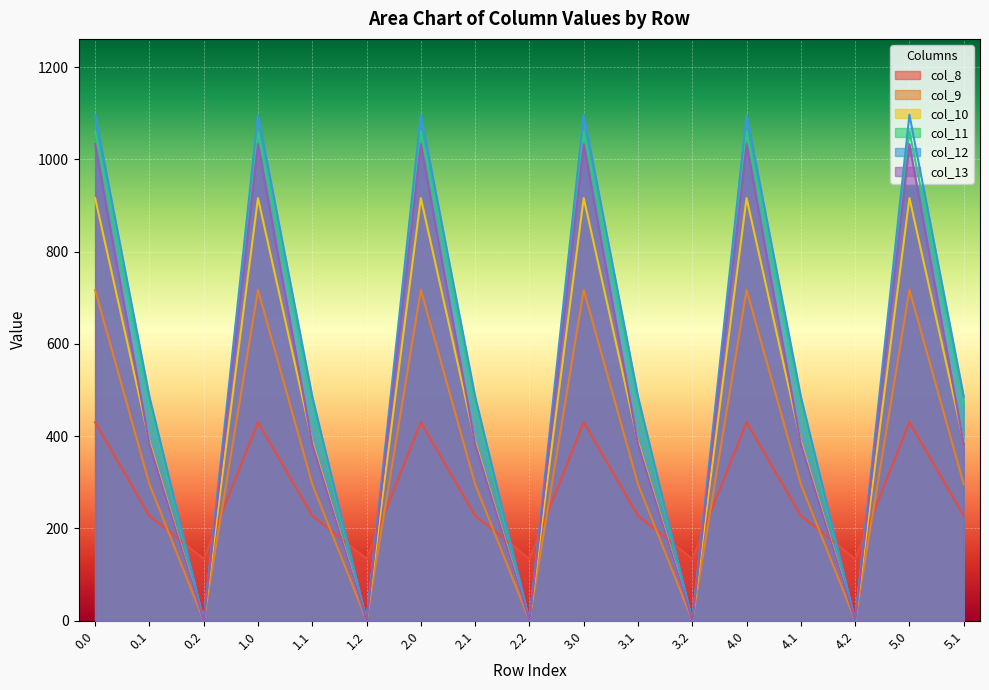

Which series has the largest total across all categories?

col_12